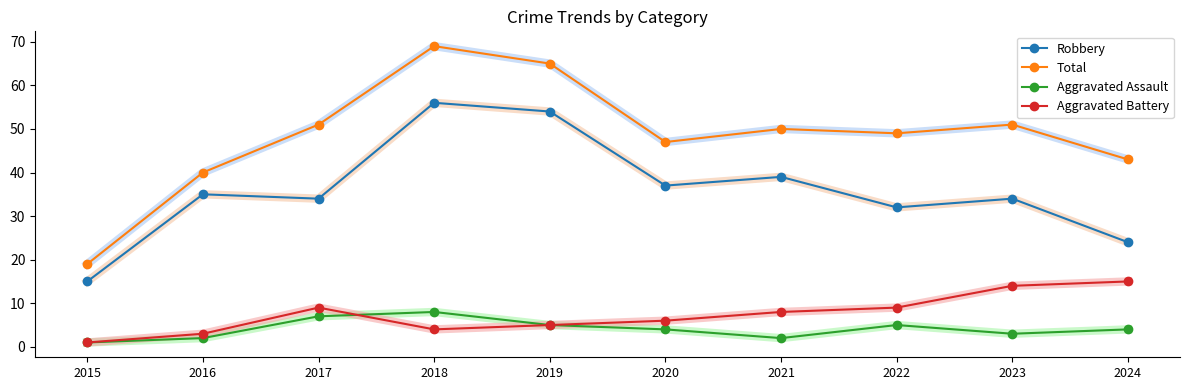

What is the value of the Robbery point at the 4th from the left?

56